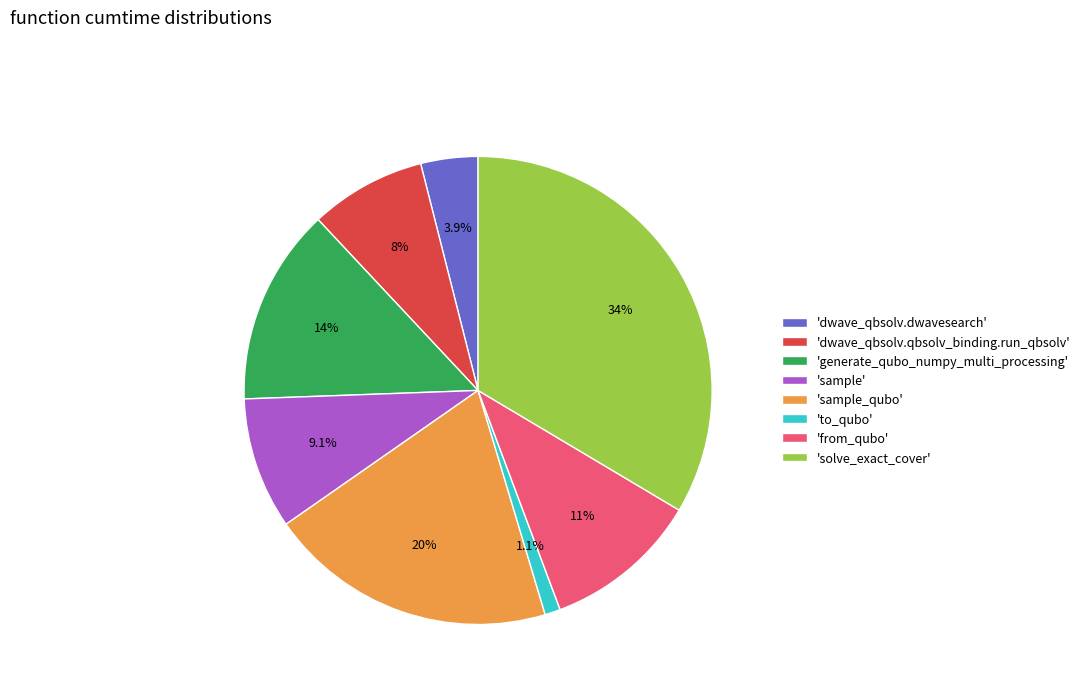

Approximately how many times larger is the value at 'to_qubo' compared to 'dwave_qbsolv.dwavesearch'?

0.3